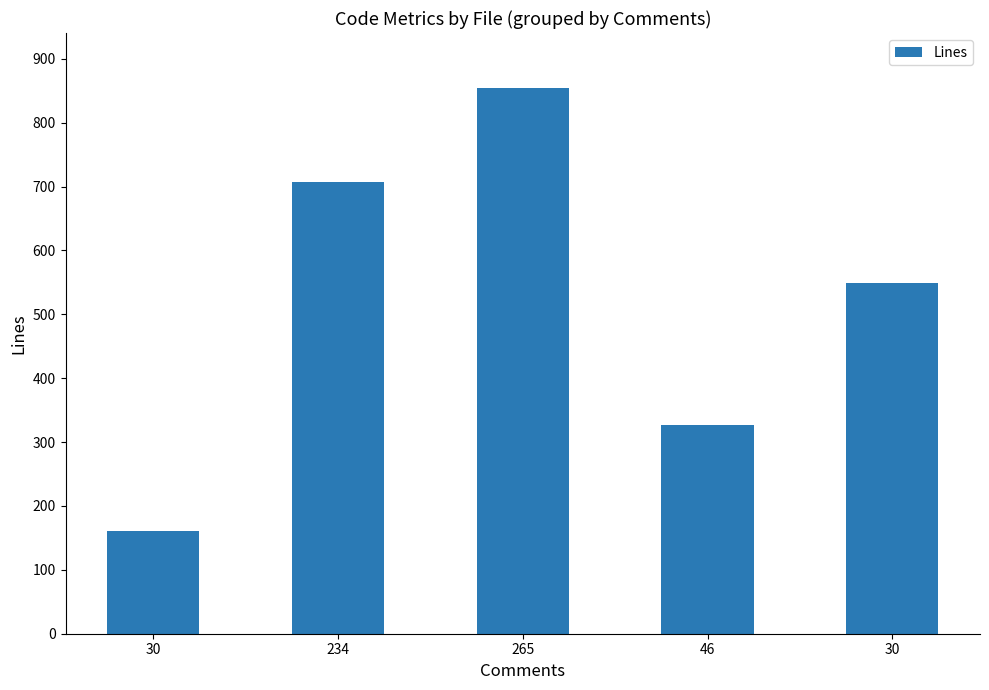

What is the sum of the values at 234 and 30?

868